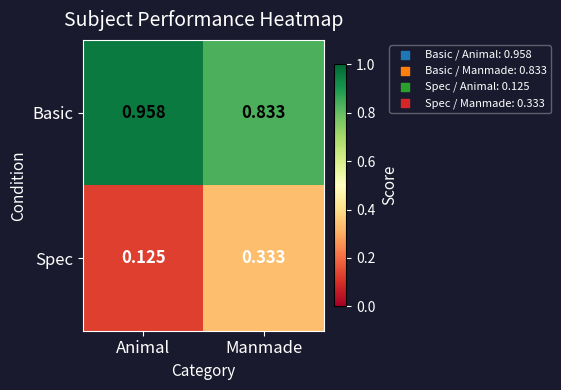

Which label corresponds to the largest value in the chart?

Animal